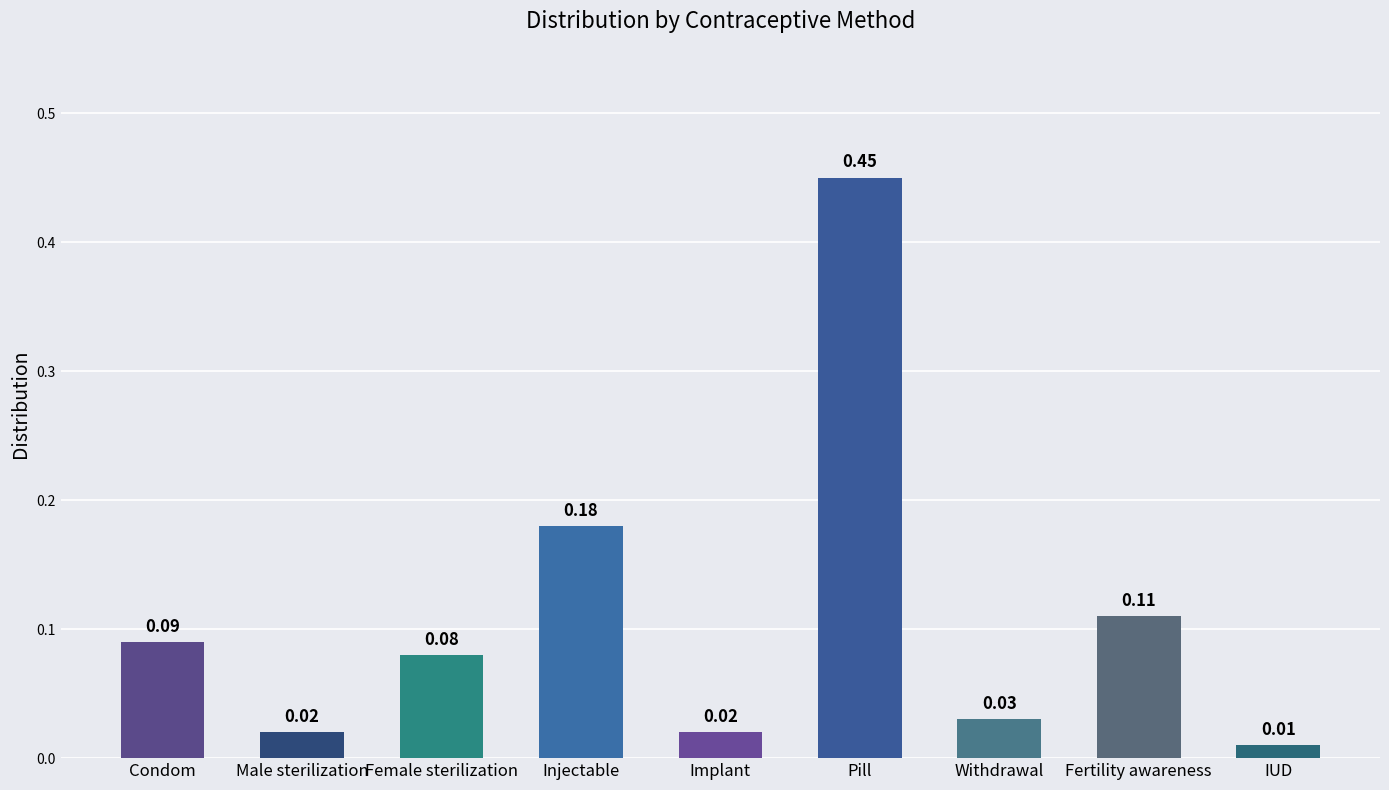

What is the change in value from Male sterilization to Injectable?

+0.2